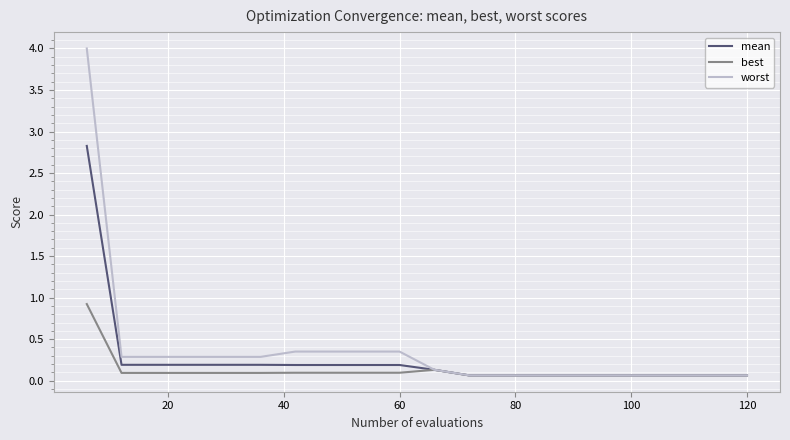

What is the lowest value of the worst series?

0.1